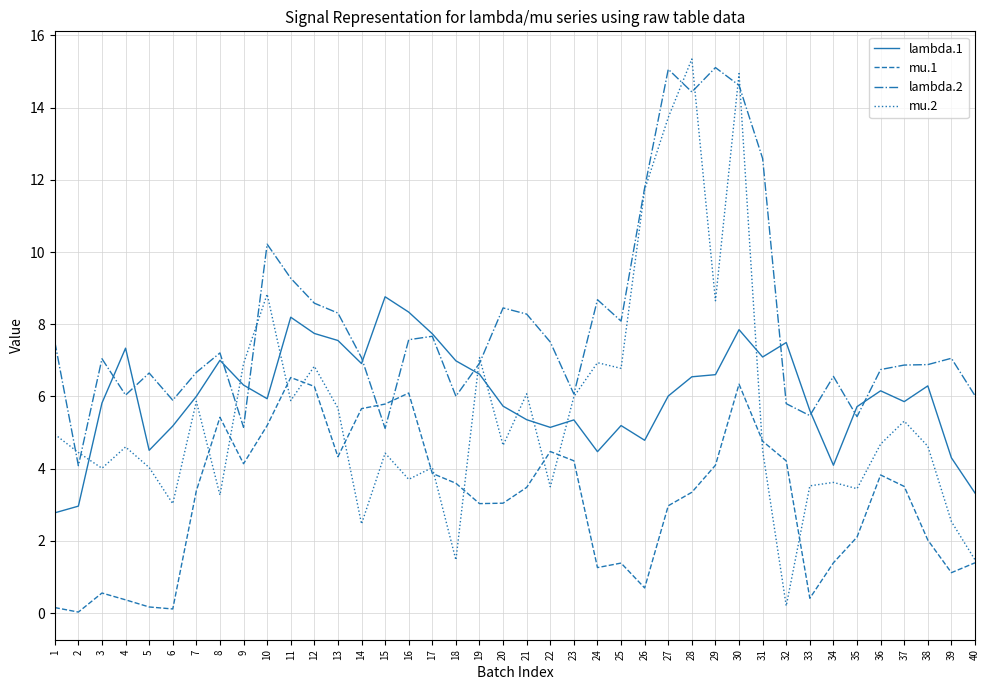

True or false: lambda.1 has a value of 4.1 at 9.

False